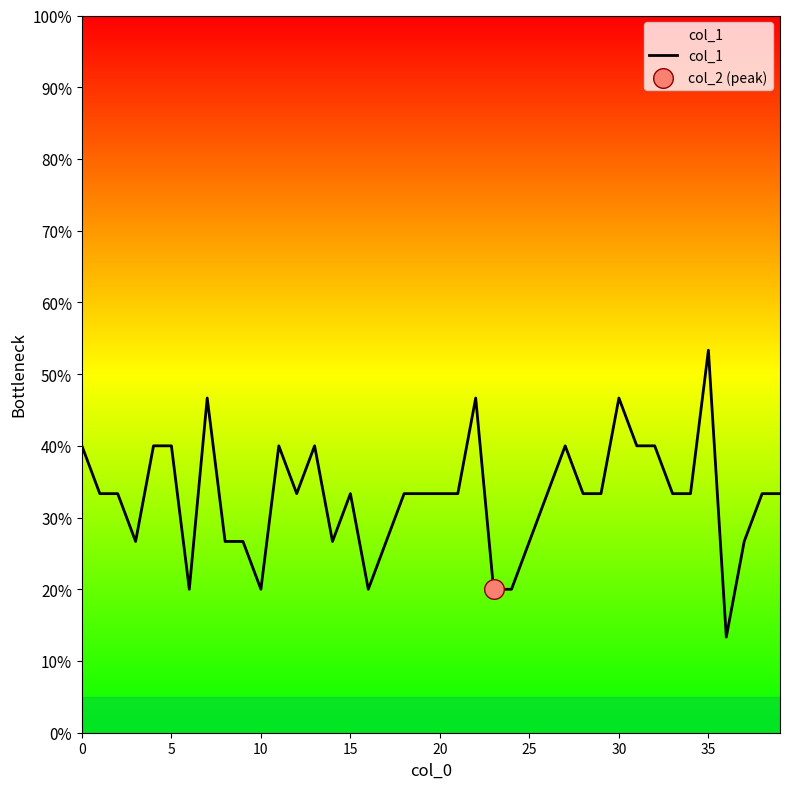

Is this an area chart (filled region under the line)?

Yes